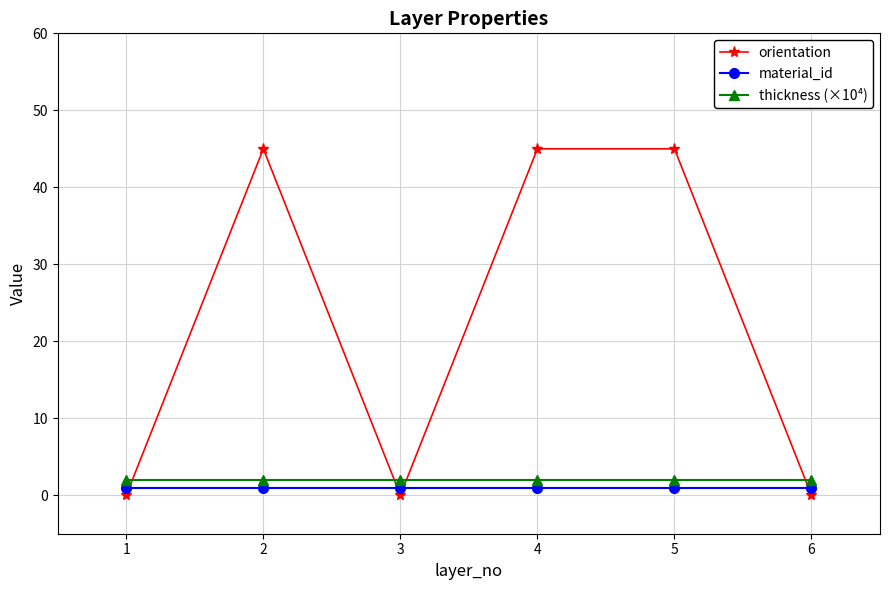

True or false: orientation has a value of 45 at 4.

True